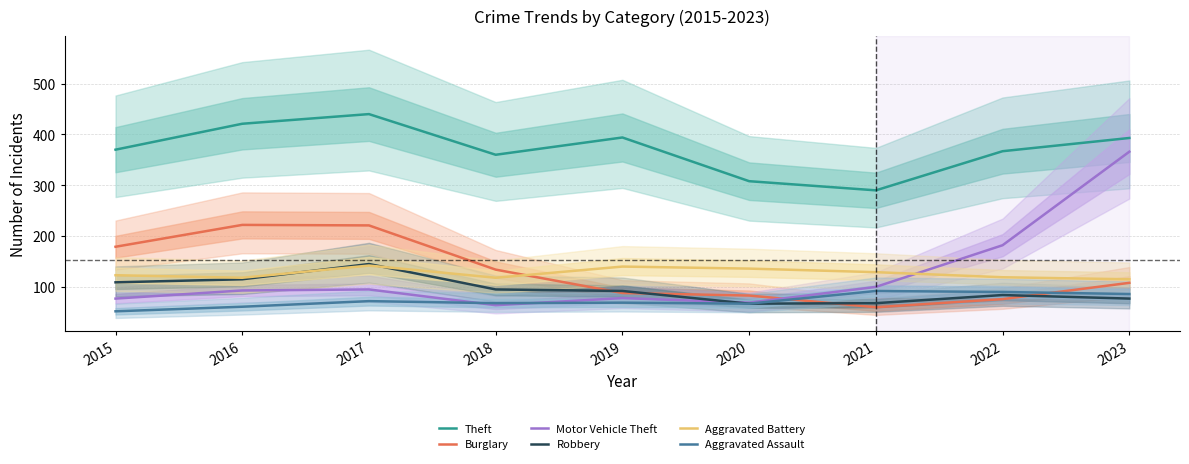

Reading left to right, what are all the values shown in this chart?

Theft: 2015=370	2016=421	2017=440	2018=360	2019=394	2020=308	2021=290	2022=367	2023=393
Burglary: 2015=179	2016=222	2017=221	2018=134	2019=88	2020=83	2021=60	2022=76	2023=108
Motor Vehicle Theft: 2015=77	2016=93	2017=95	2018=64	2019=78	2020=69	2021=100	2022=182	2023=366
Robbery: 2015=109	2016=115	2017=145	2018=95	2019=92	2020=67	2021=68	2022=84	2023=77
Aggravated Battery: 2015=123	2016=118	2017=142	2018=118	2019=140	2020=136	2021=129	2022=119	2023=115
Aggravated Assault: 2015=52	2016=61	2017=72	2018=68	2019=69	2020=67	2021=92	2022=90	2023=86